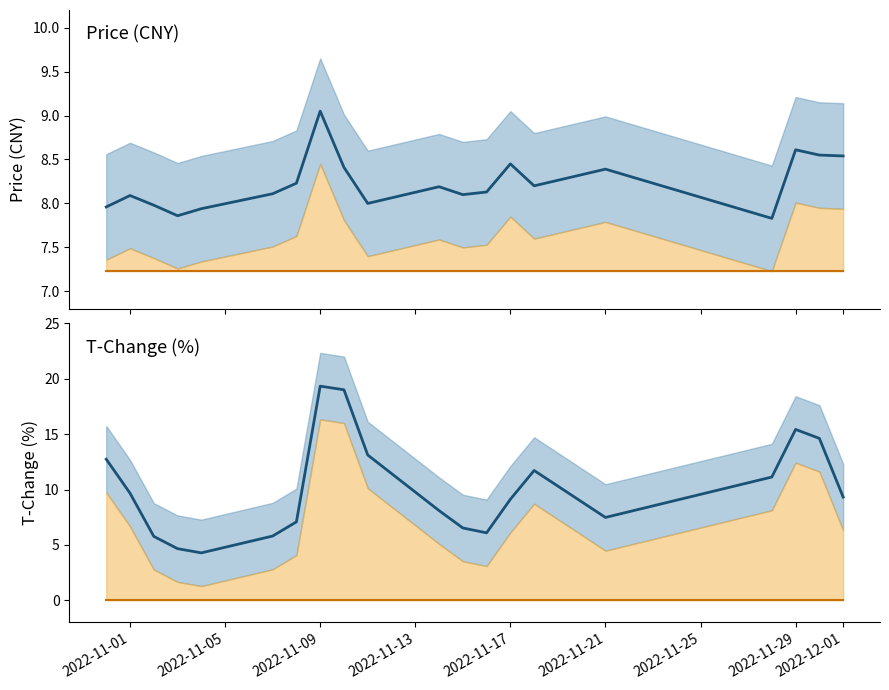

Does the chart have visible grid lines?

No